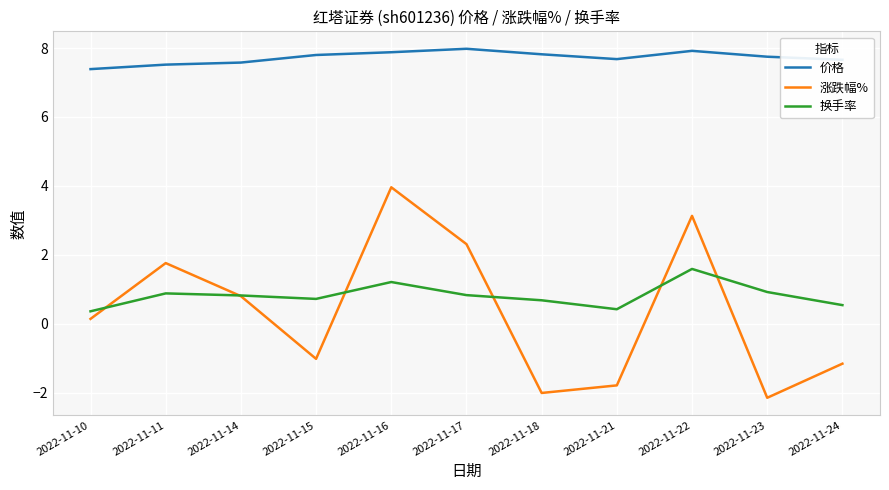

How many values in the 涨跌幅% series are below 0?

5